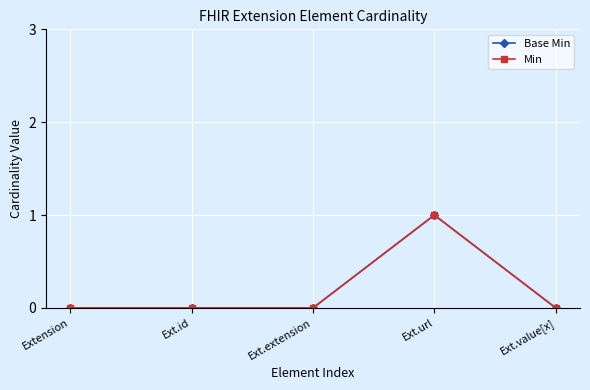

True or false: Base Min and Min intersect in this chart.

False